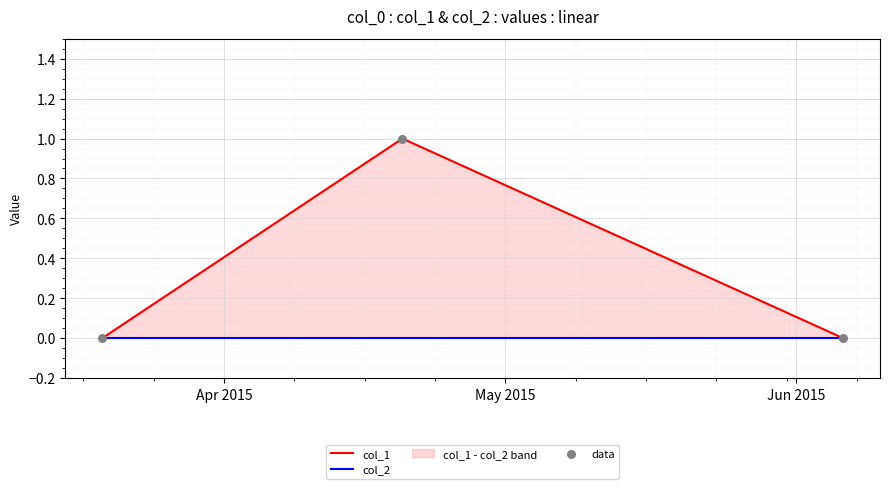

Which series contains the highest Y value?

col_1